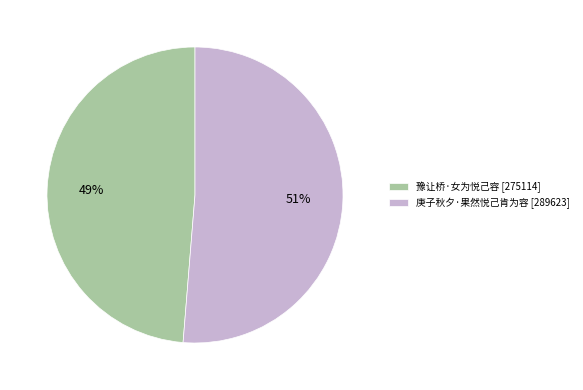

Which has a higher value, 豫让桥·女为悦己容 or 庚子秋夕·果然悦己肯为容?

庚子秋夕·果然悦己肯为容